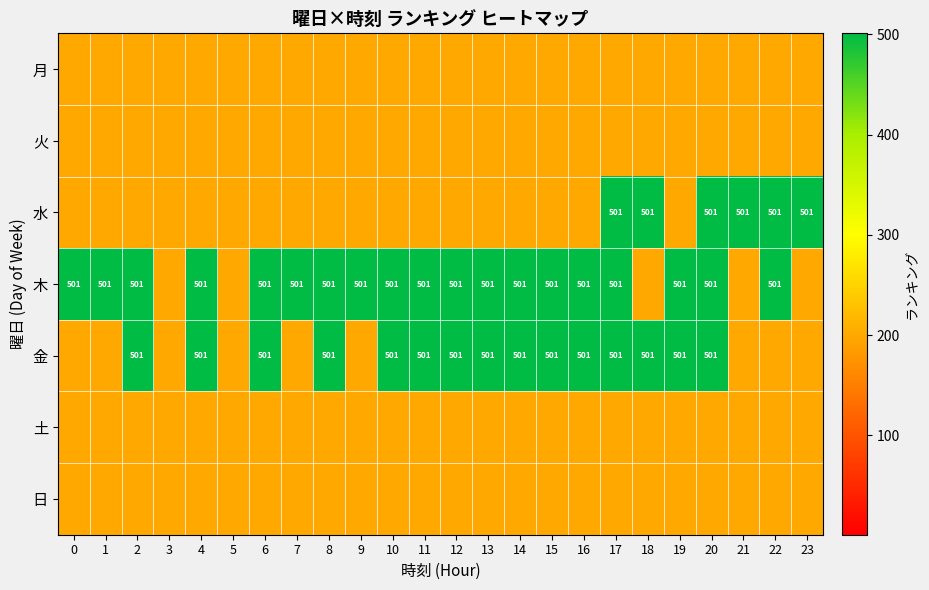

How many categories are shown in the chart?

24